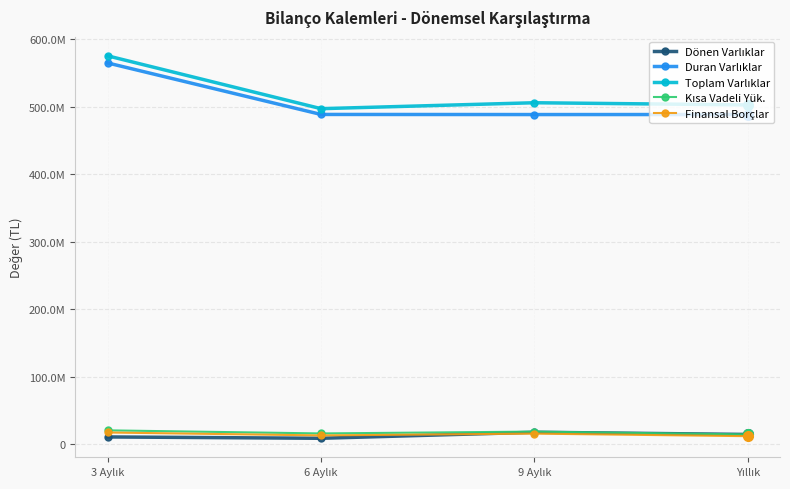

Does the chart have visible grid lines?

Yes